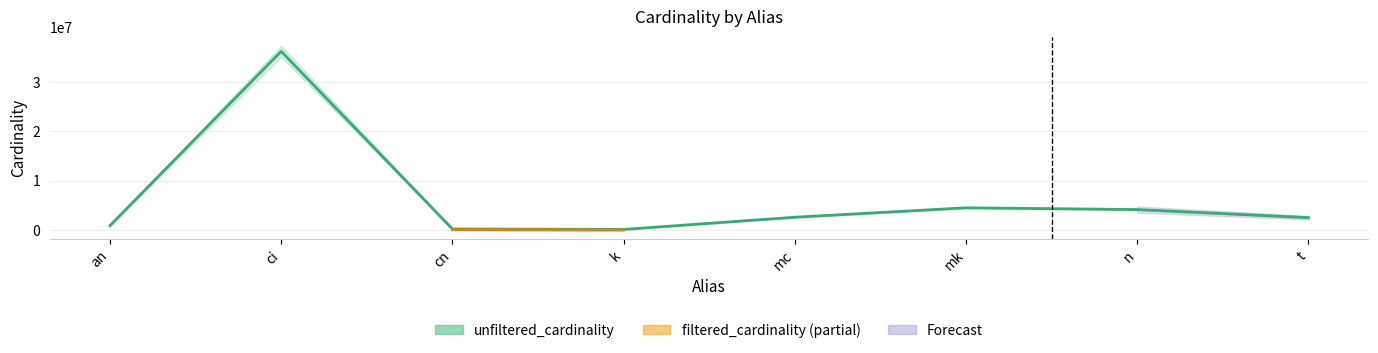

What is the change in value from k to mk?

+4389760